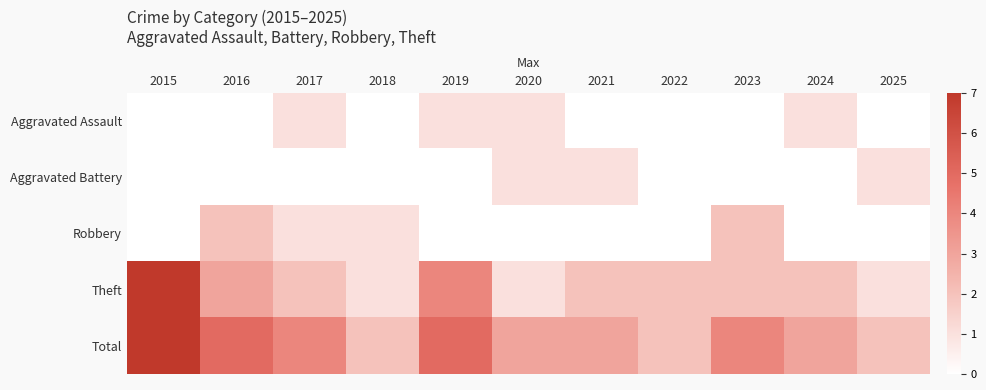

Between 2017 and 2020, which is larger?

2017